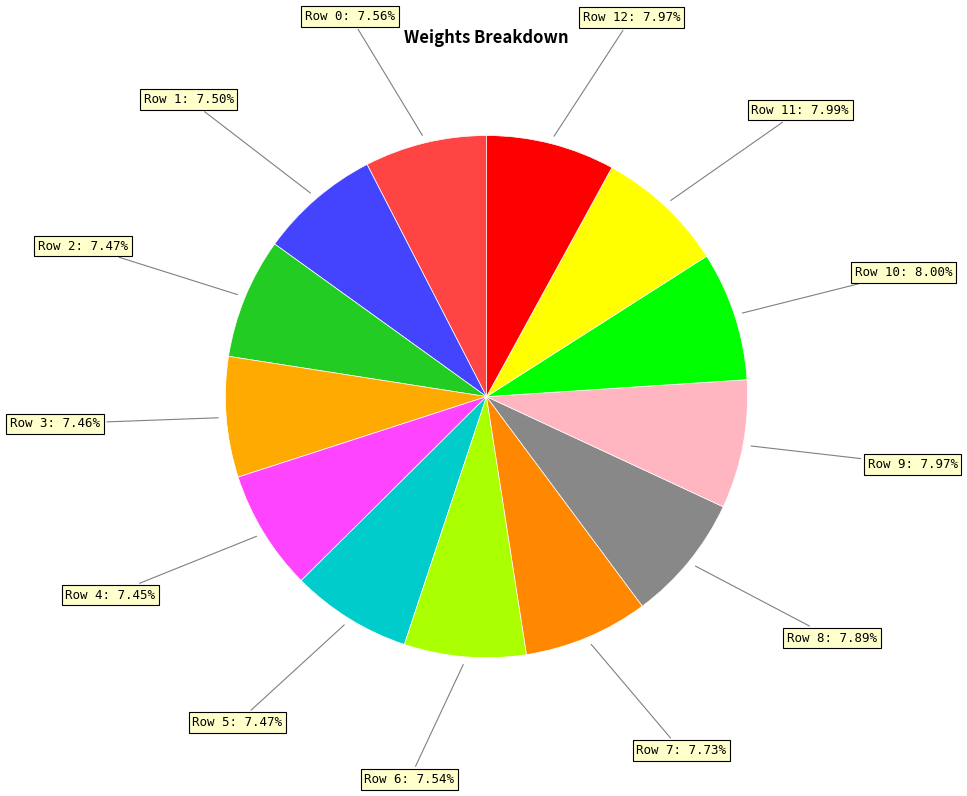

Combined, do Row 8: 7.89% and Row 11: 7.99% account for over 50%?

No